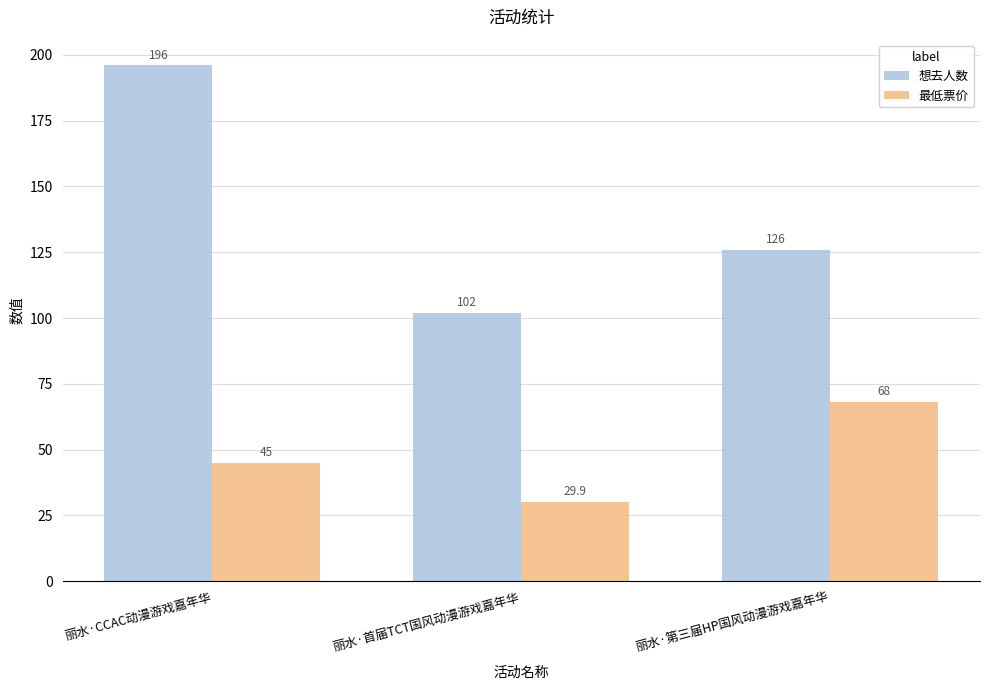

What are all the series names shown in the legend?

想去人数, 最低票价